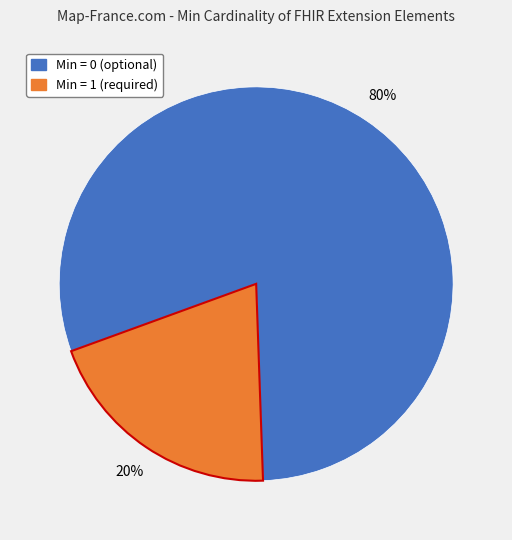

How many slices are in this pie chart?

2